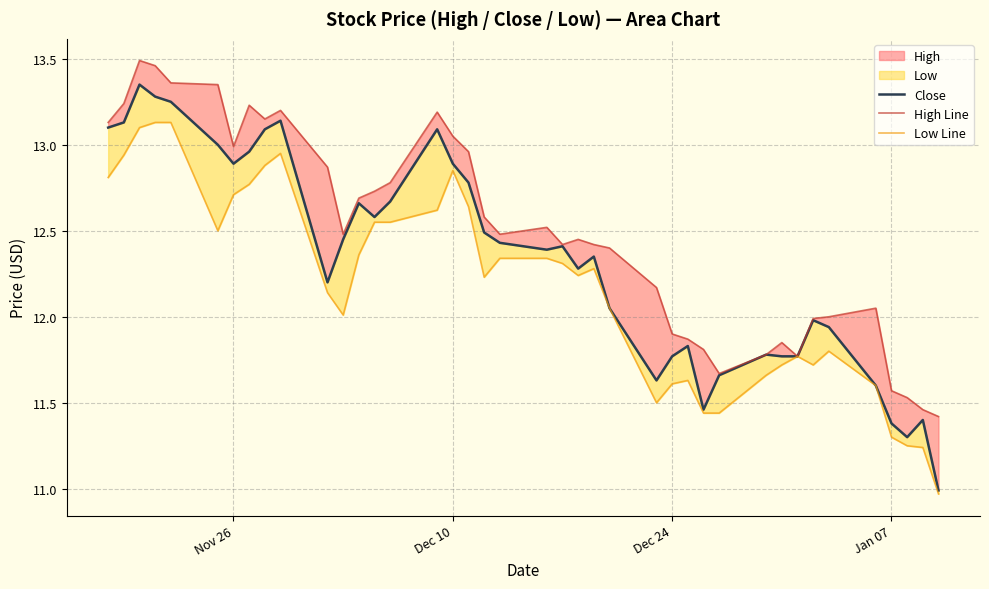

What is the average value of the High Line series?

12.5